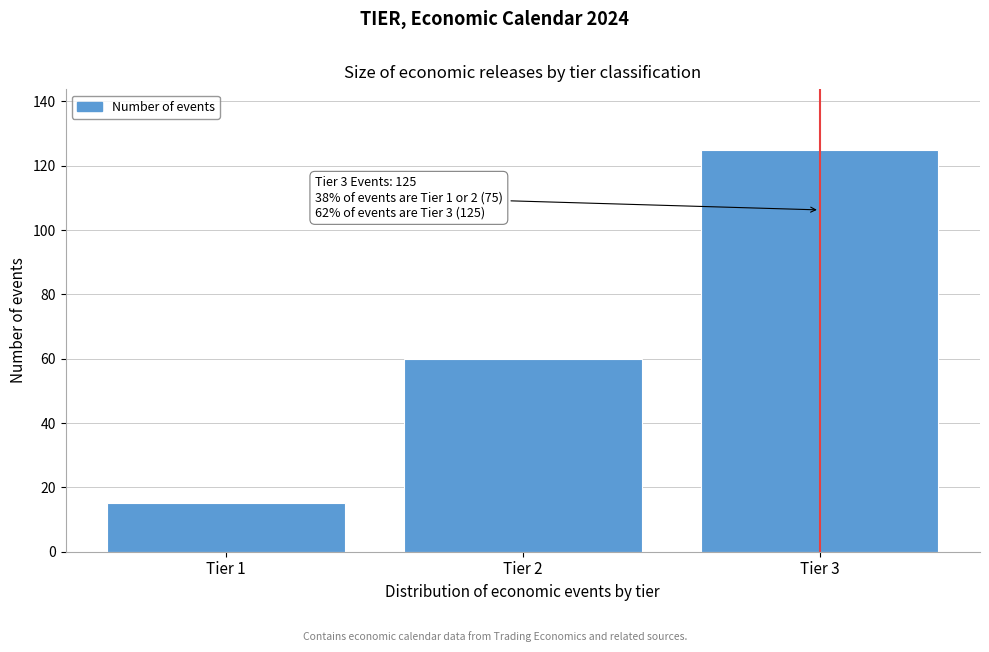

Reading left to right, transcribe all the data shown in this chart.

15	60	125